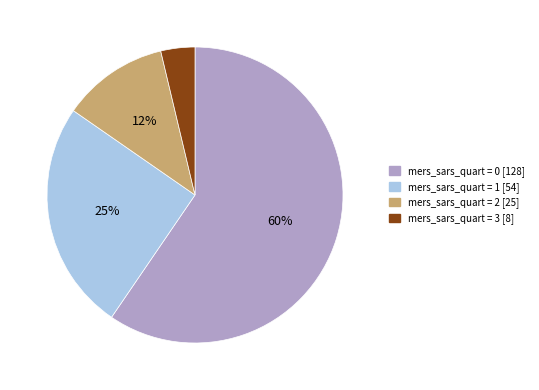

Is there any slice that represents more than half of the pie?

Yes